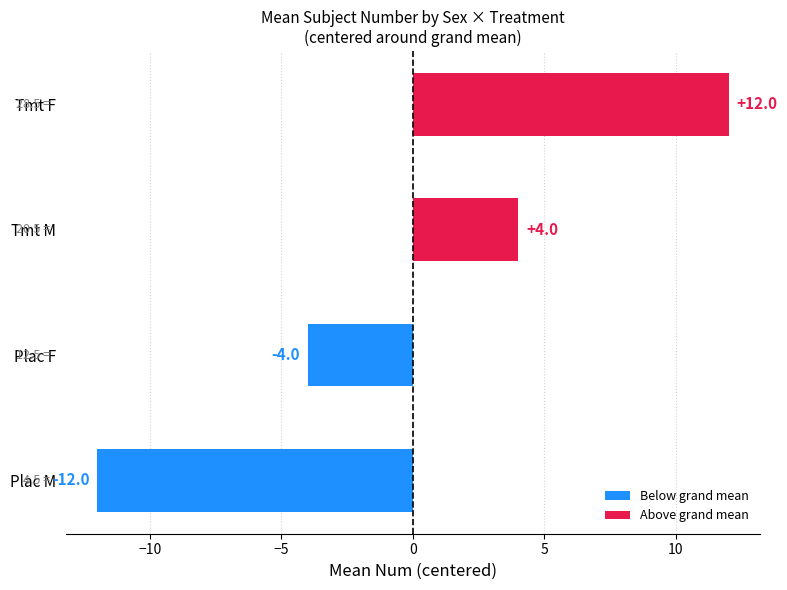

Between Tmt M and Plac M, which is larger?

Tmt M